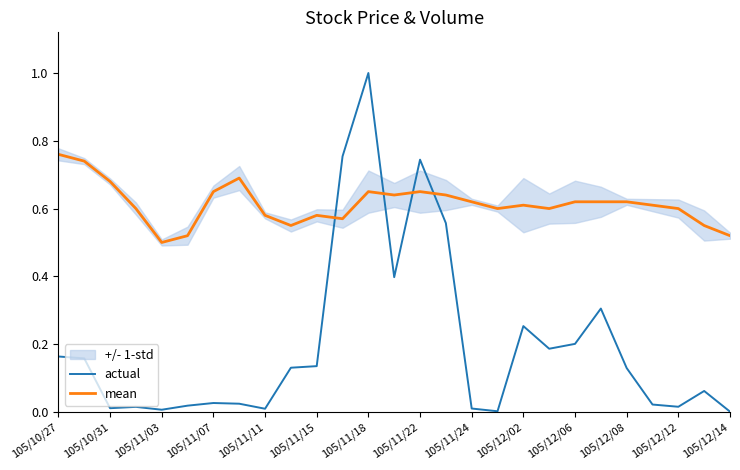

Which series has the largest total across all categories?

mean